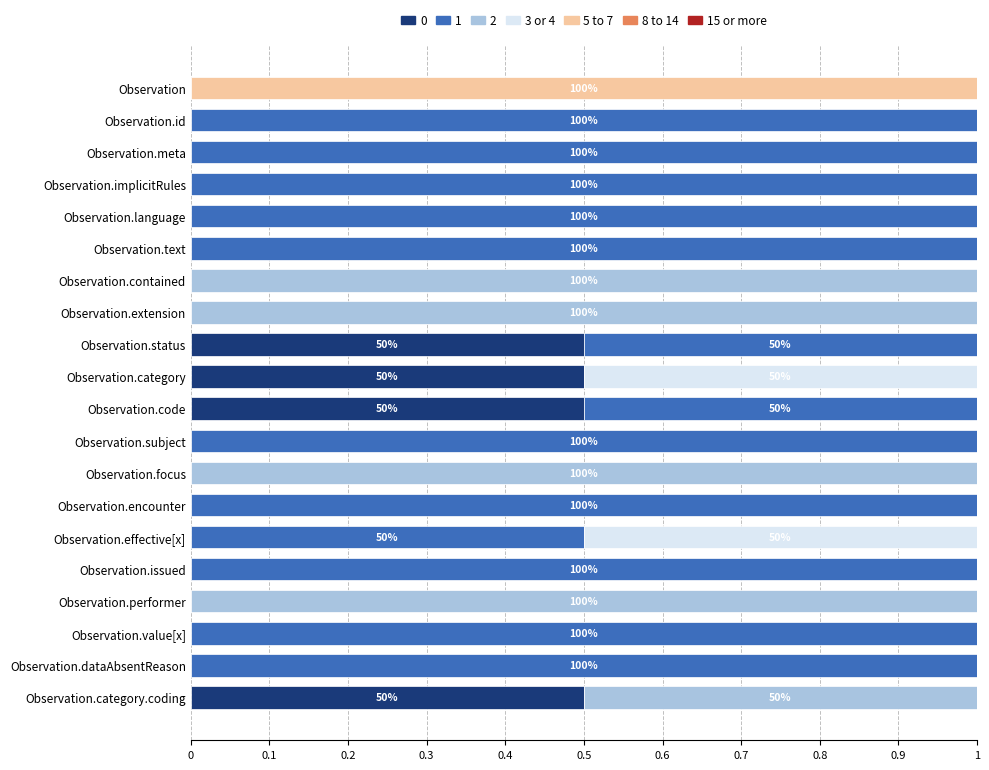

What is the highest value of the 0 series?

0.5